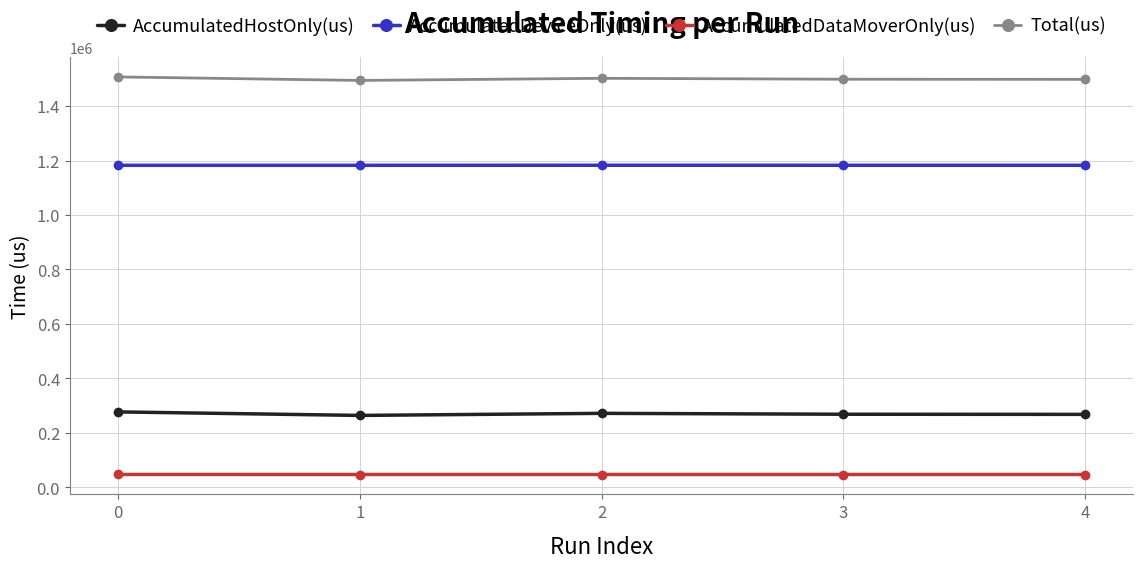

The value of AccumulatedDataMoverOnly(us) at 0 is 47355.4. True or false?

True